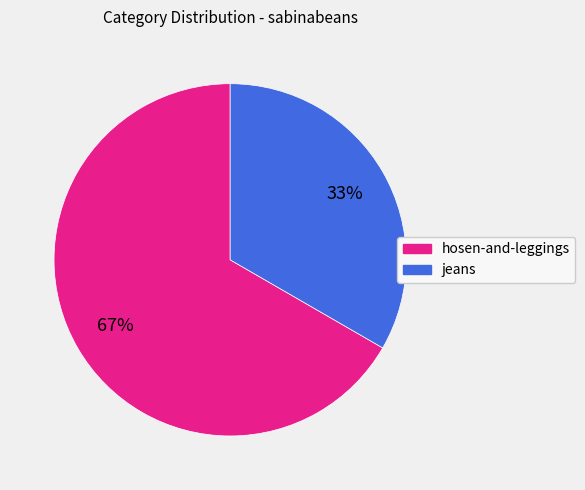

Is there any slice that represents more than half of the pie?

Yes